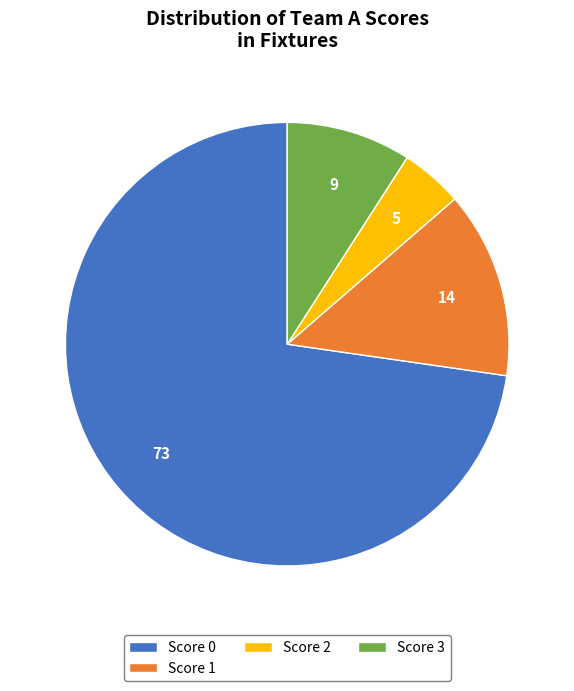

Rank the categories by value from lowest to highest.

Score 2, Score 3, Score 1, Score 0